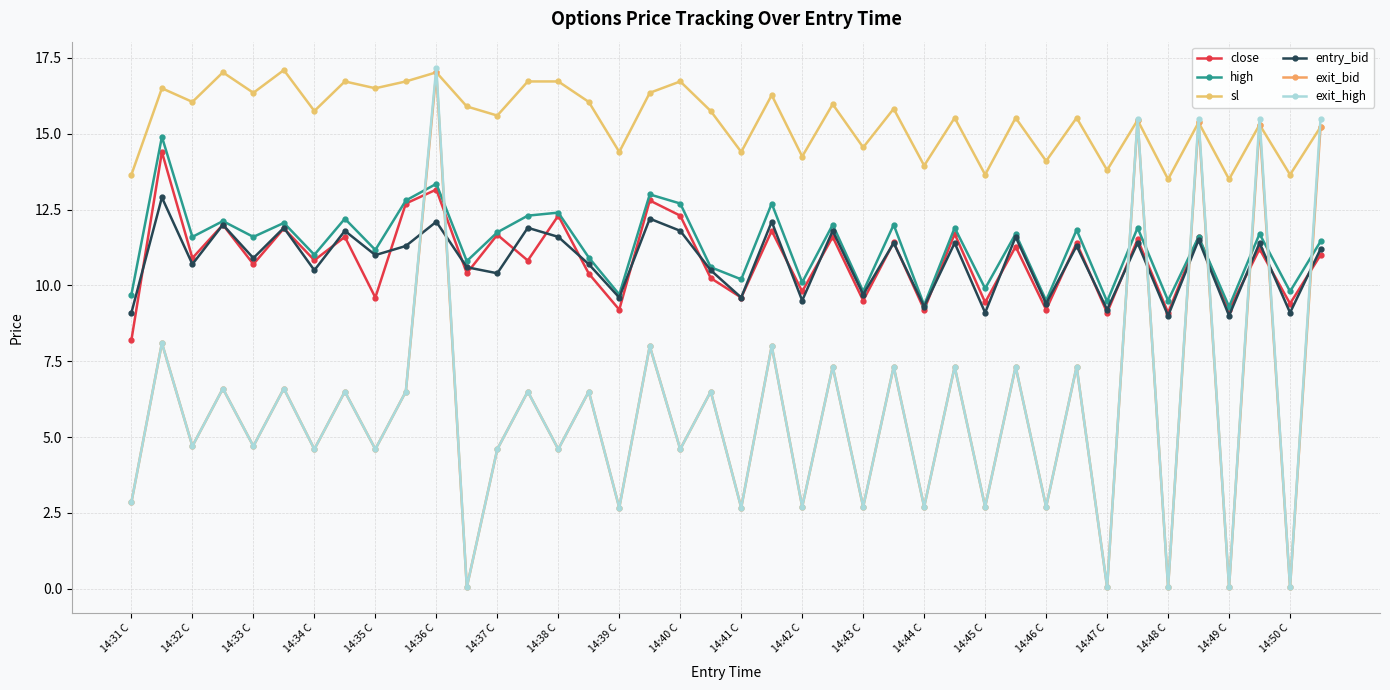

Where is the first local minimum for exit_high?

14:32 C